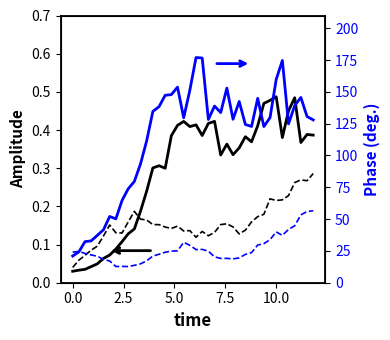

At how many categories does at least one series exceed 84?

29